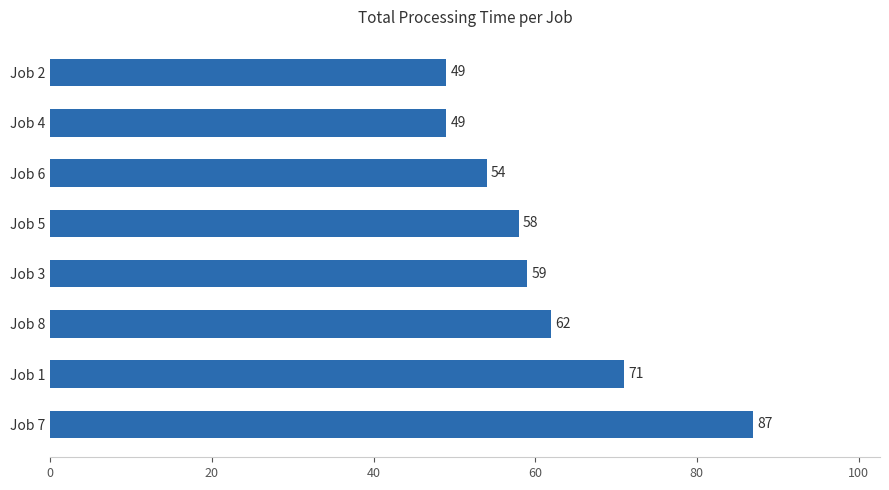

Reading bottom to top, extract all data points from this chart.

87	71	62	59	58	54	49	49